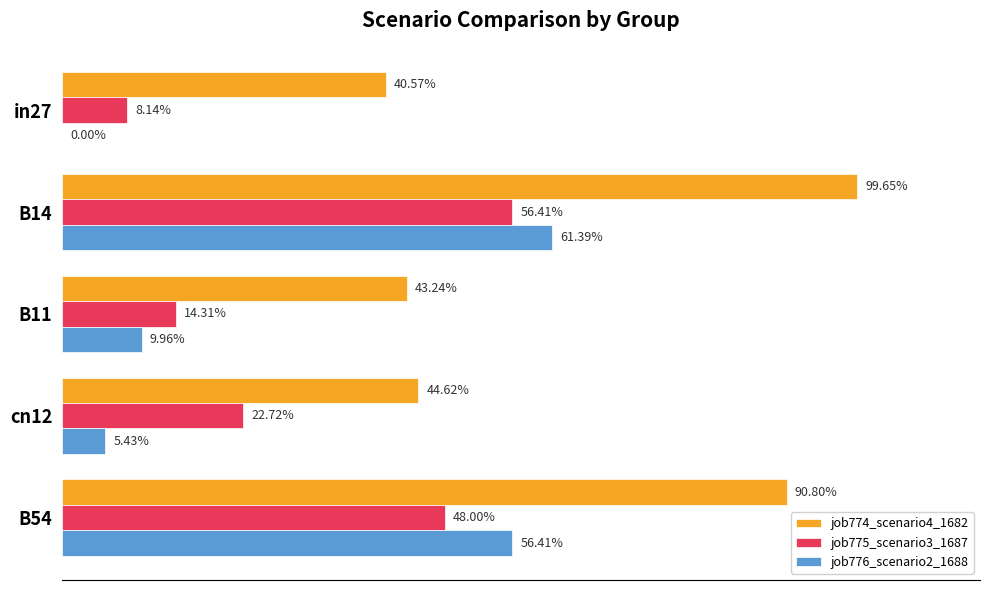

Which series has the widest spread of values?

job776_scenario2_1688